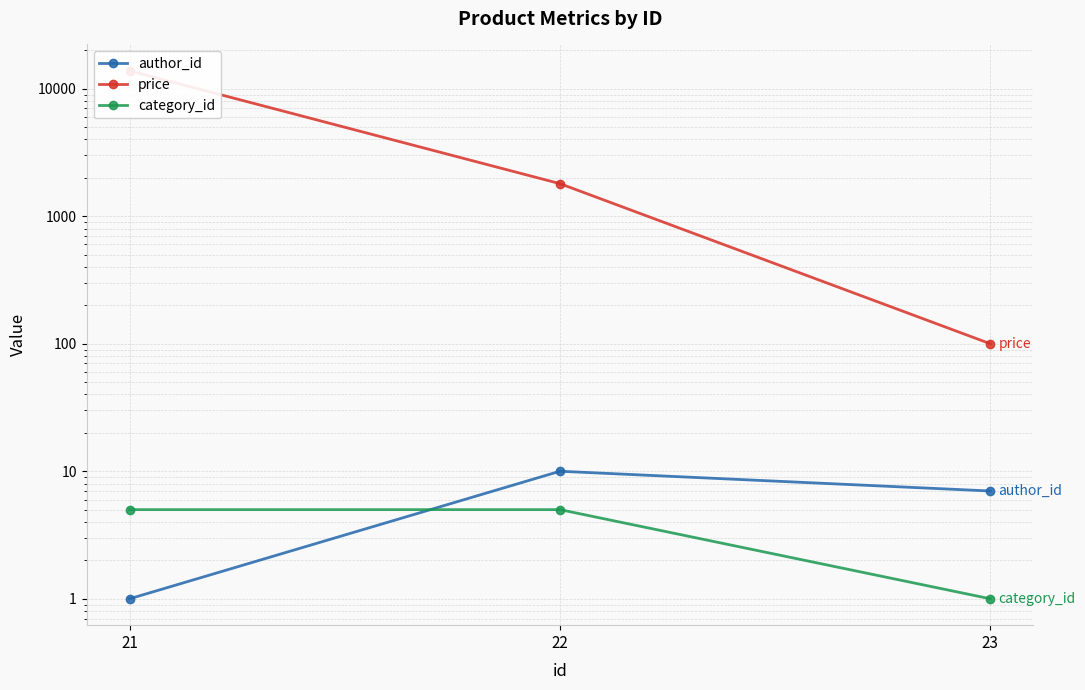

Rank the series by their maximum value, from lowest to highest.

category_id, author_id, price